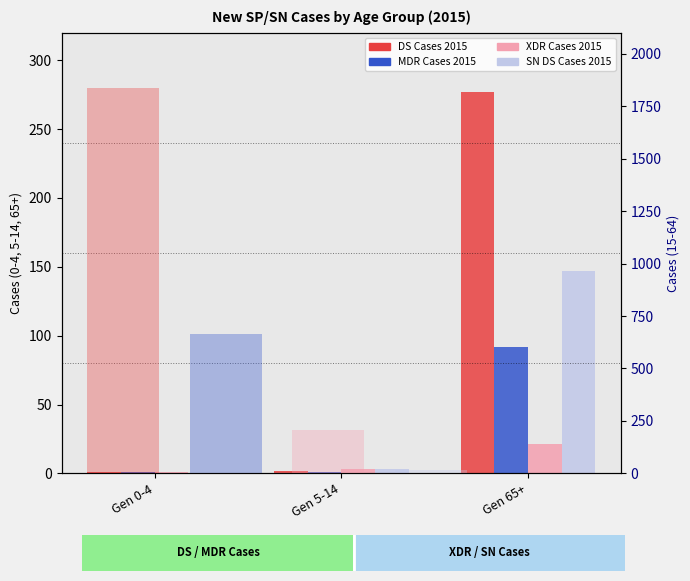

What is the value of the XDR Cases 2015 bar at the 1st from the left?

1